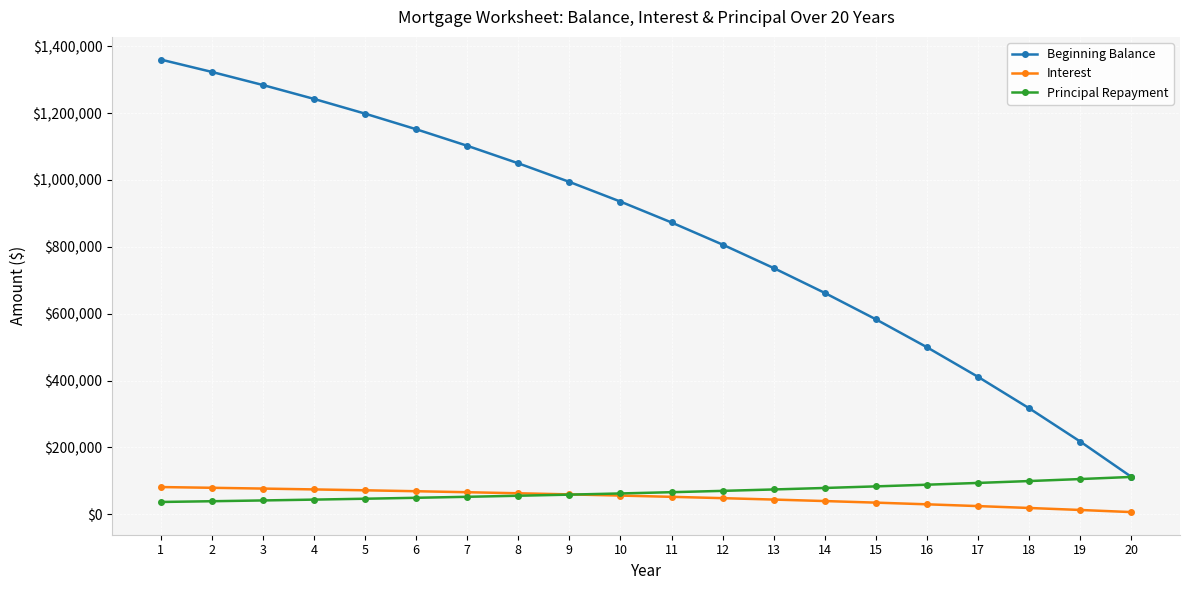

What is the minimum value for Principal Repayment?

36971.0